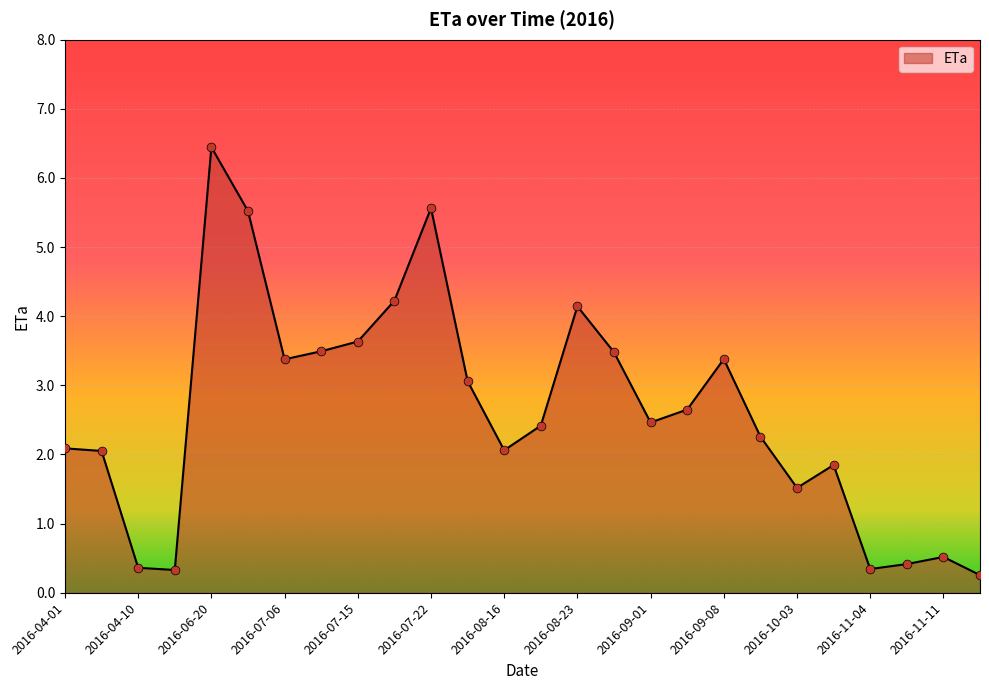

What is the greatest value displayed?

6.4